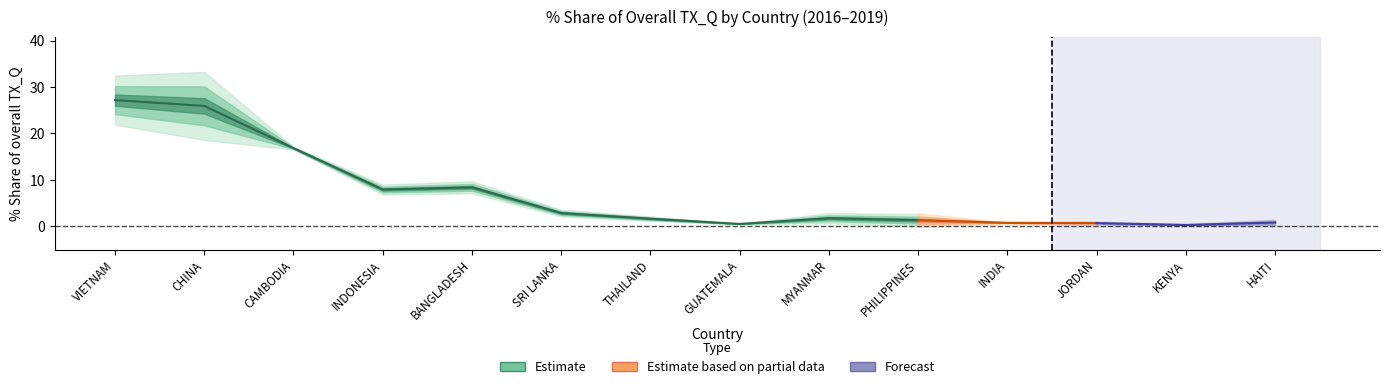

Rank the categories by 201712_val value from highest to lowest.

VIETNAM, CHINA, CAMBODIA, BANGLADESH, INDONESIA, SRI LANKA, MYANMAR, THAILAND, HAITI, PHILIPPINES, JORDAN, INDIA, GUATEMALA, KENYA